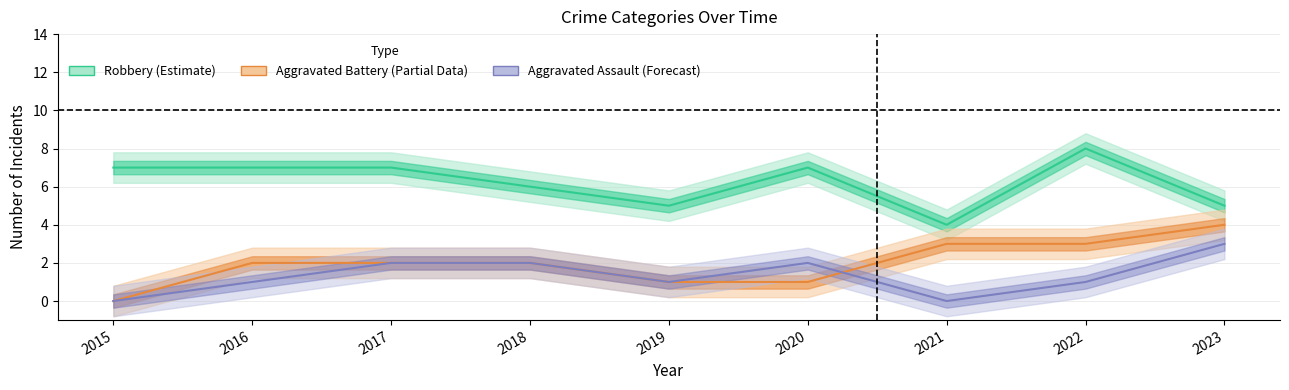

How many positive values does the Aggravated Battery series have?

8